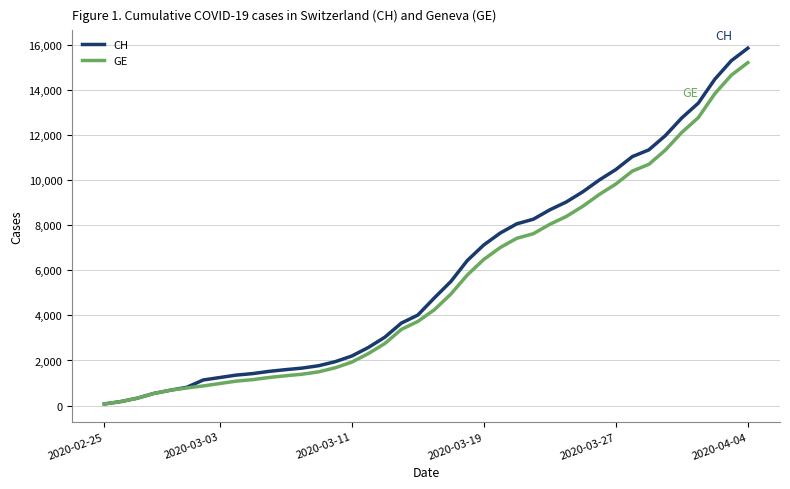

What are all the series names shown in the legend?

CH, GE